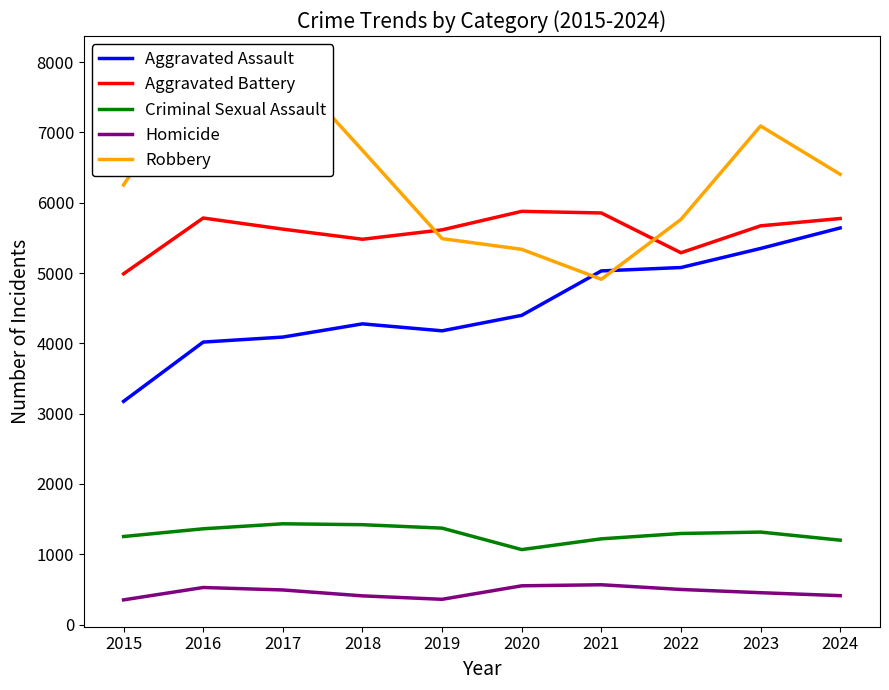

What is the highest value of the Criminal Sexual Assault series?

1434